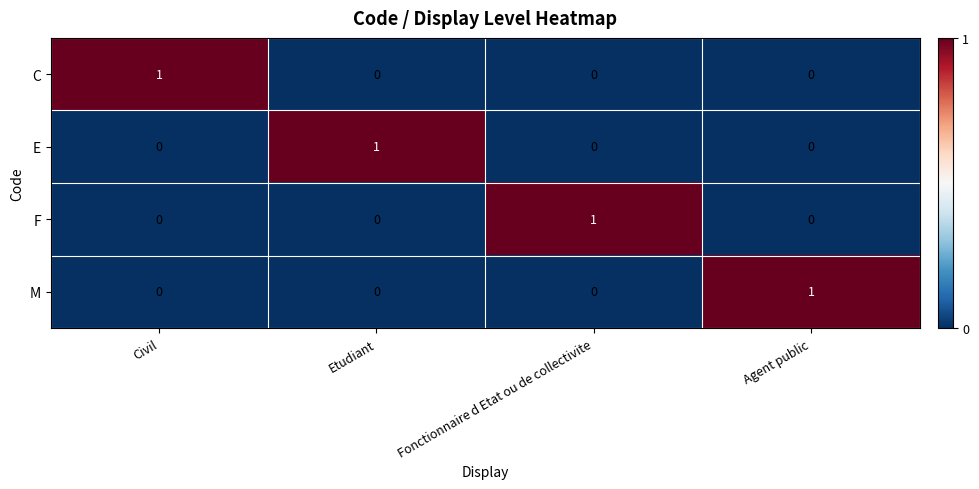

Which category has the highest value in the M series?

Agent public